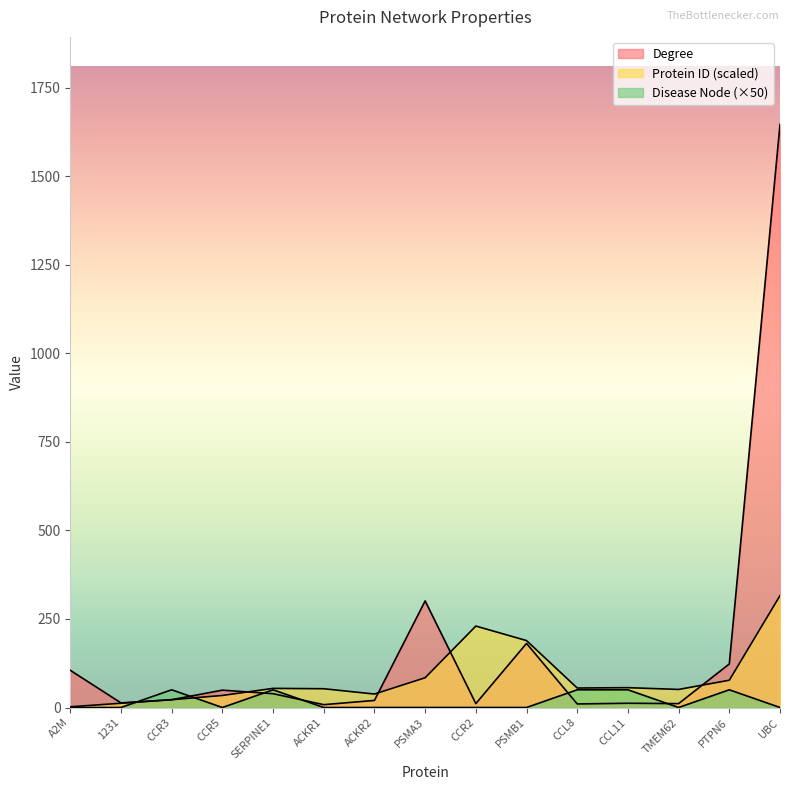

Reading left to right, what are all the values shown in this chart?

Degree: A2M=105	1231=13	CCR3=22	CCR5=49	SERPINE1=39	ACKR1=8	ACKR2=20	PSMA3=301	CCR2=11	PSMB1=181	CCL8=10	CCL11=12	TMEM62=11	PTPN6=123	UBC=1647
Disease Node: A2M=0	1231=0	CCR3=50	CCR5=0	SERPINE1=50	ACKR1=0	ACKR2=0	PSMA3=0	CCR2=0	PSMB1=0	CCL8=50	CCL11=50	TMEM62=0	PTPN6=50	UBC=0
Protein ID (scaled): A2M=2	1231=12	CCR3=22	CCR5=34	SERPINE1=54	ACKR1=53	ACKR2=38	PSMA3=84	CCR2=230	PSMB1=189	CCL8=55	CCL11=56	TMEM62=51	PTPN6=77	UBC=316